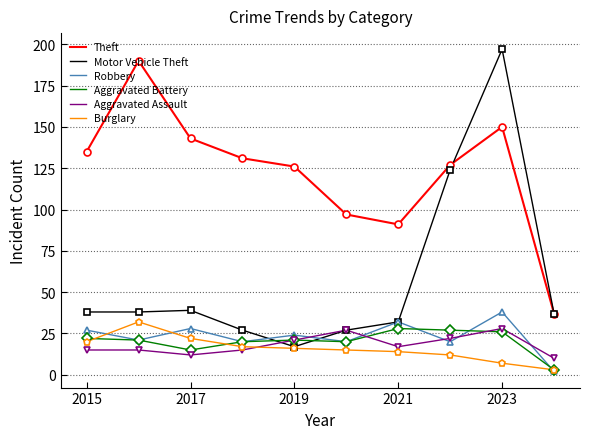

True or false: Aggravated Assault and Theft cross at least once.

False